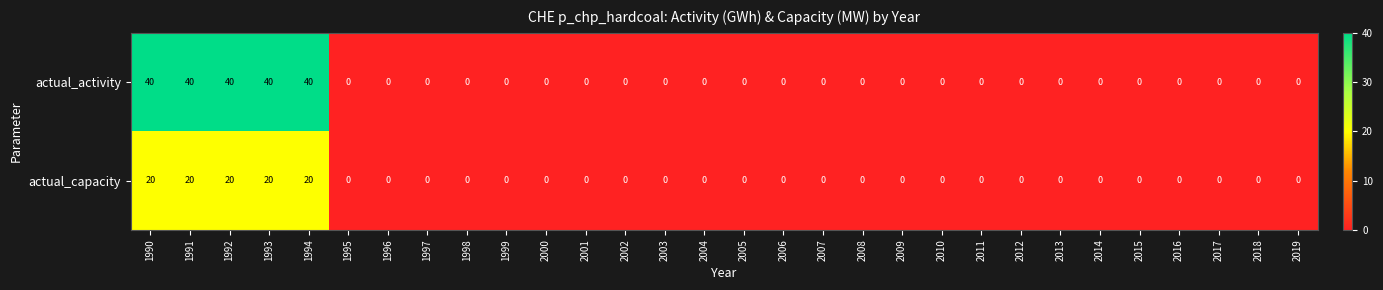

Is it true that actual_activity equals 0 at 2017?

True